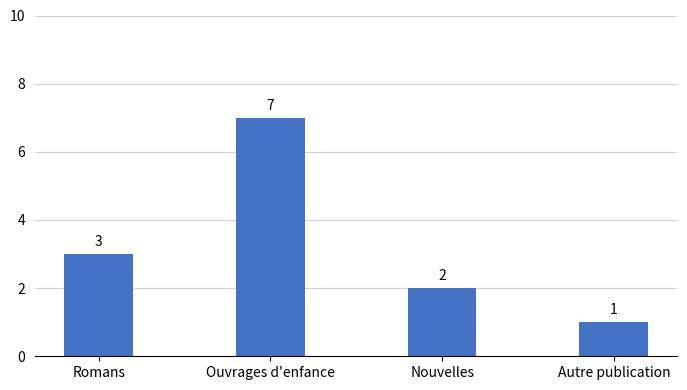

What is the smallest value displayed?

1